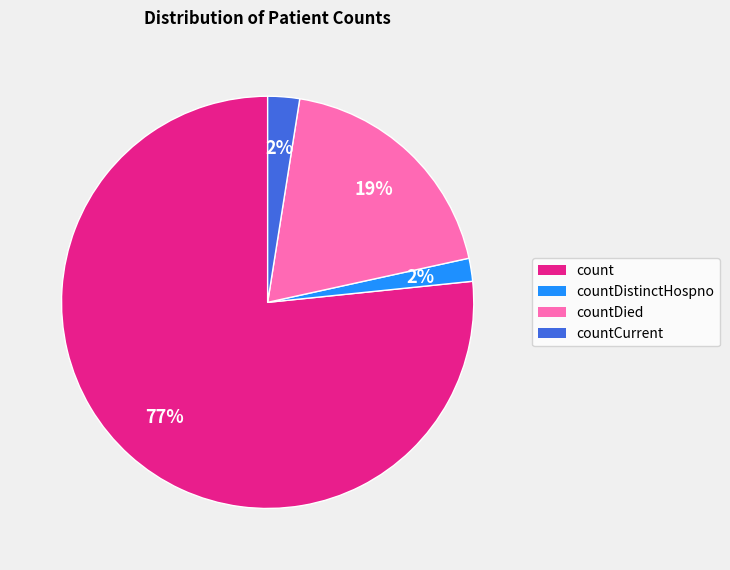

The countDistinctHospno slice represents 14% of the pie. True or false?

False